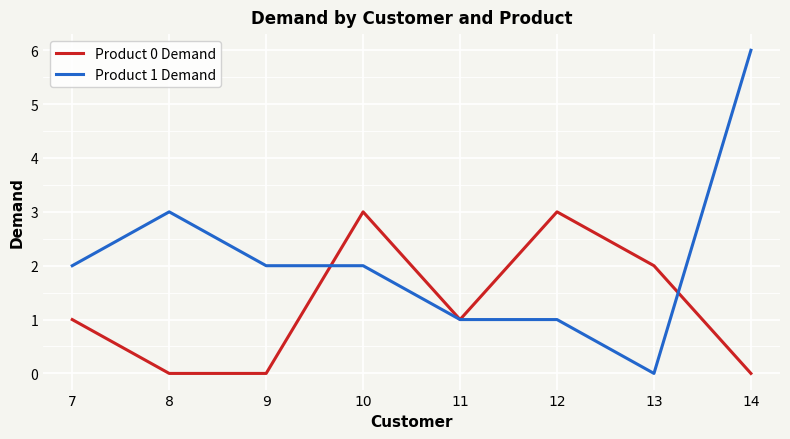

What is the sum of all Product 0 Demand values?

10